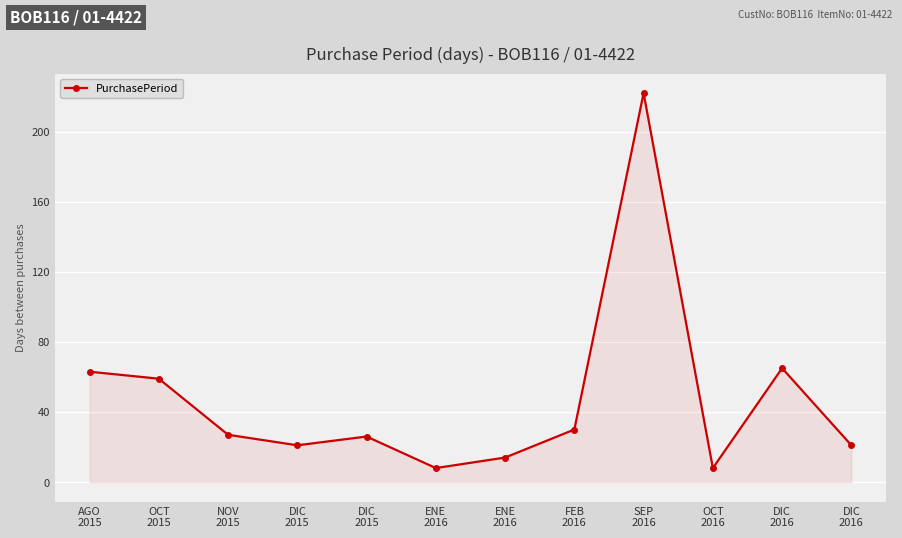

Which has a higher value, SEP
2016 or DIC
2015?

SEP
2016